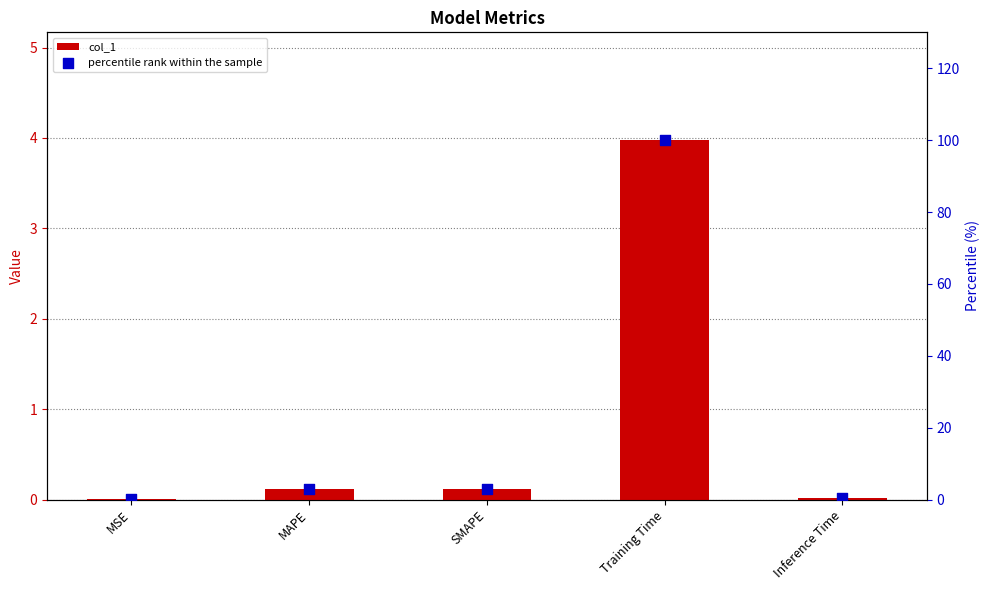

Which series has the largest Y range (max minus min)?

percentile rank within the sample